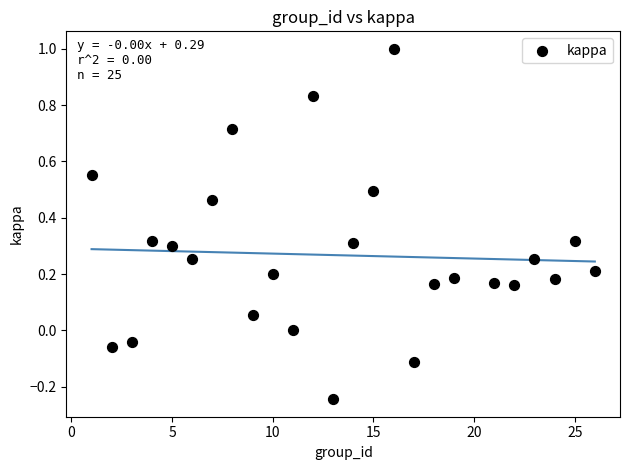

What is the range of X values (max minus min)?

25.0